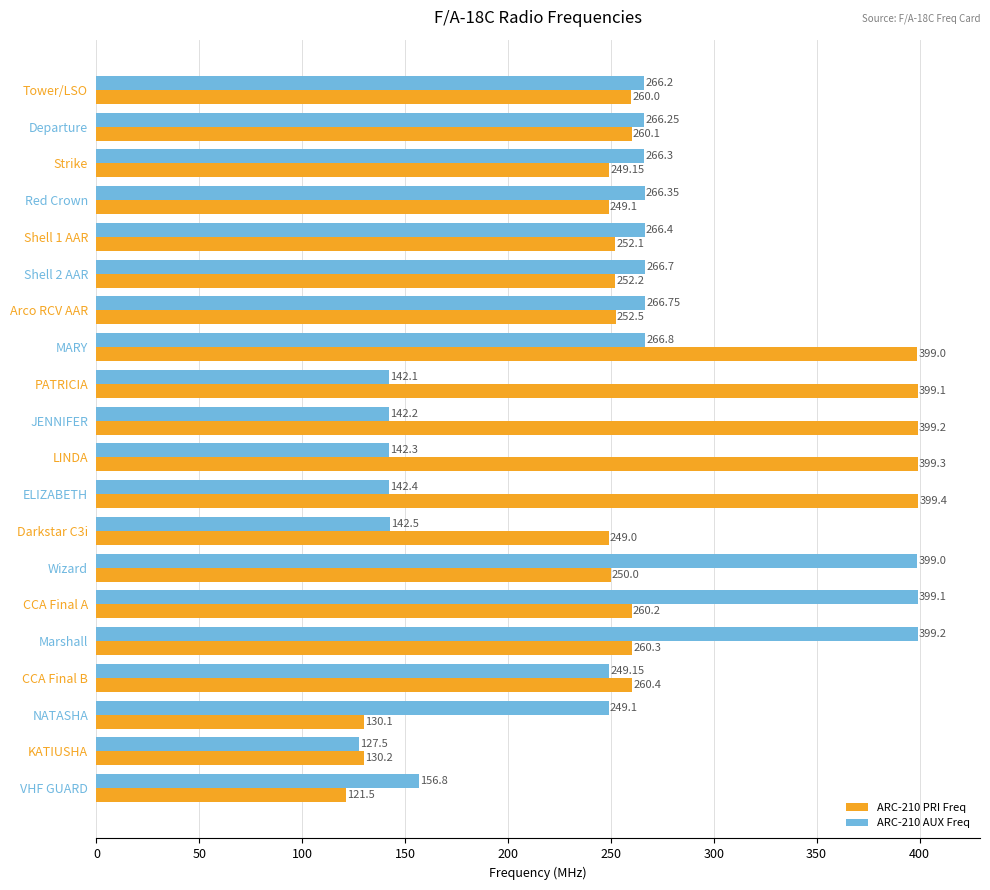

What is the average value of the ARC-210 PRI Freq series?

271.6